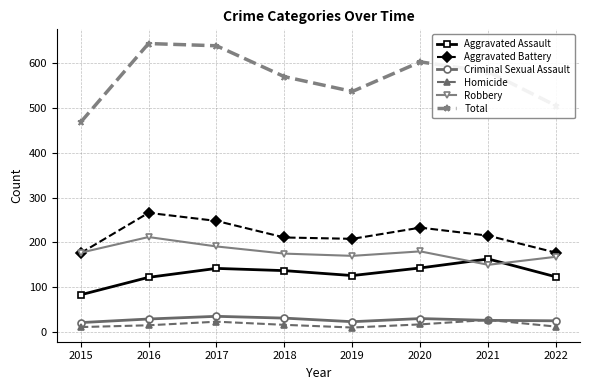

True or false: Robbery and Homicide intersect in this chart.

False